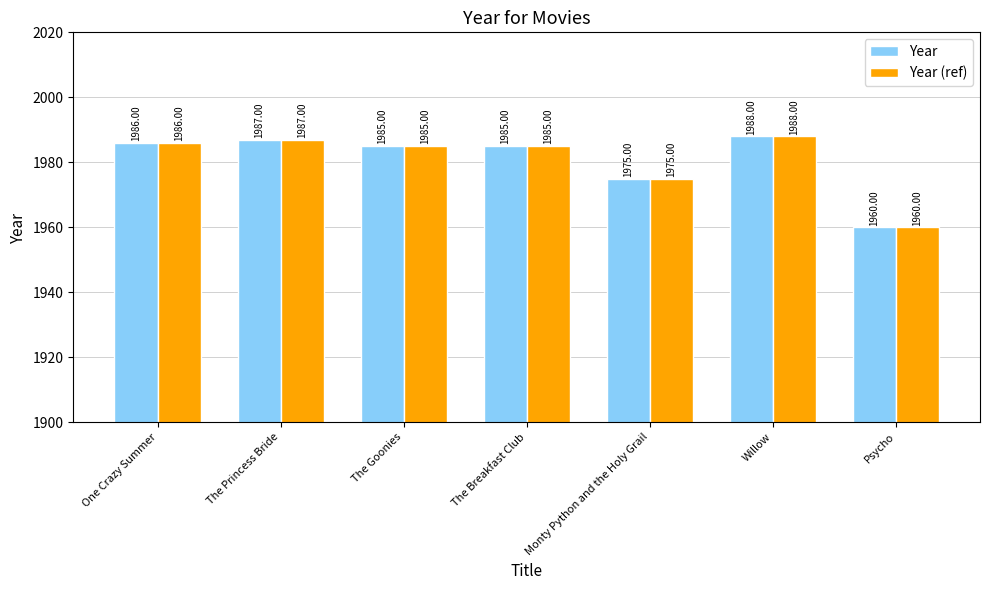

Read the Year (ref) value at Monty Python and the Holy Grail, to the nearest 10.

1980